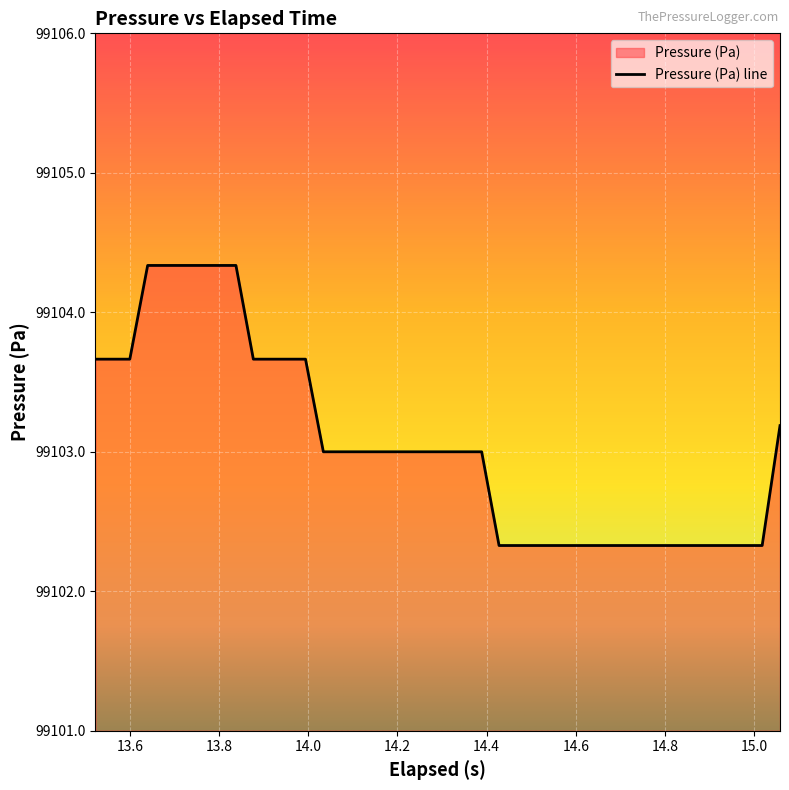

What is the greatest value displayed?

99104.3